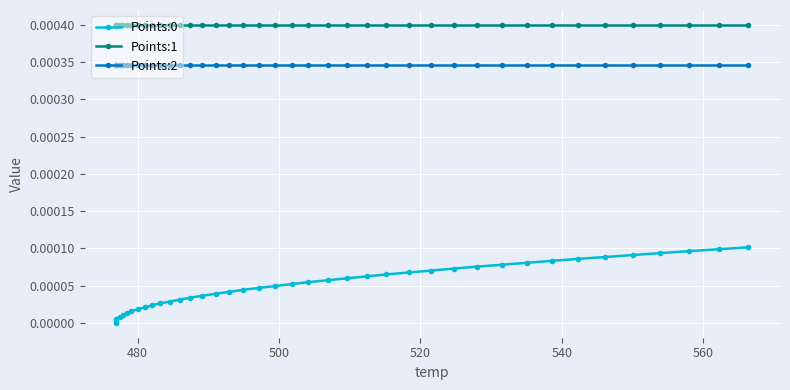

How many data points does each series have?

40